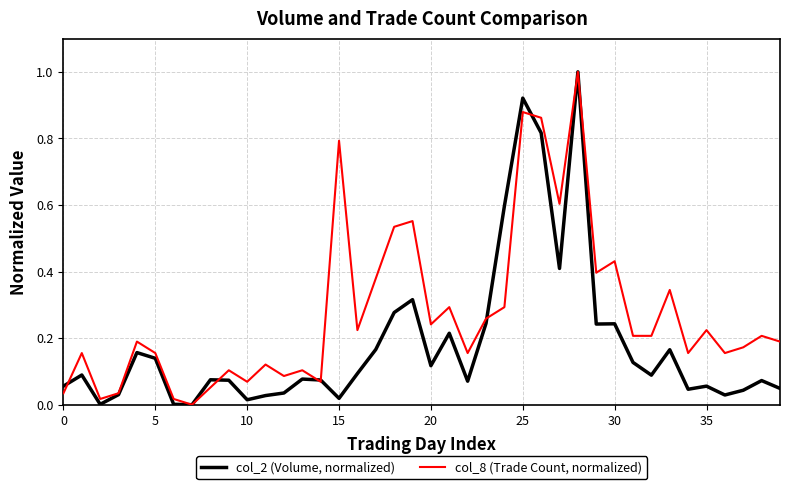

List the series in order of their overall mean, highest first.

col_8 (Trade Count, normalized), col_2 (Volume, normalized)